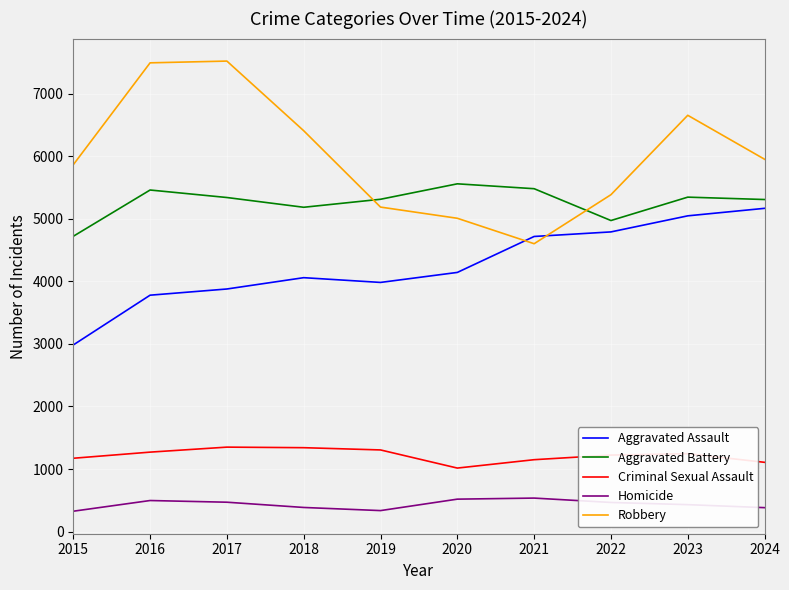

What is the difference between the maximum and minimum values in the Aggravated Assault series?

2185